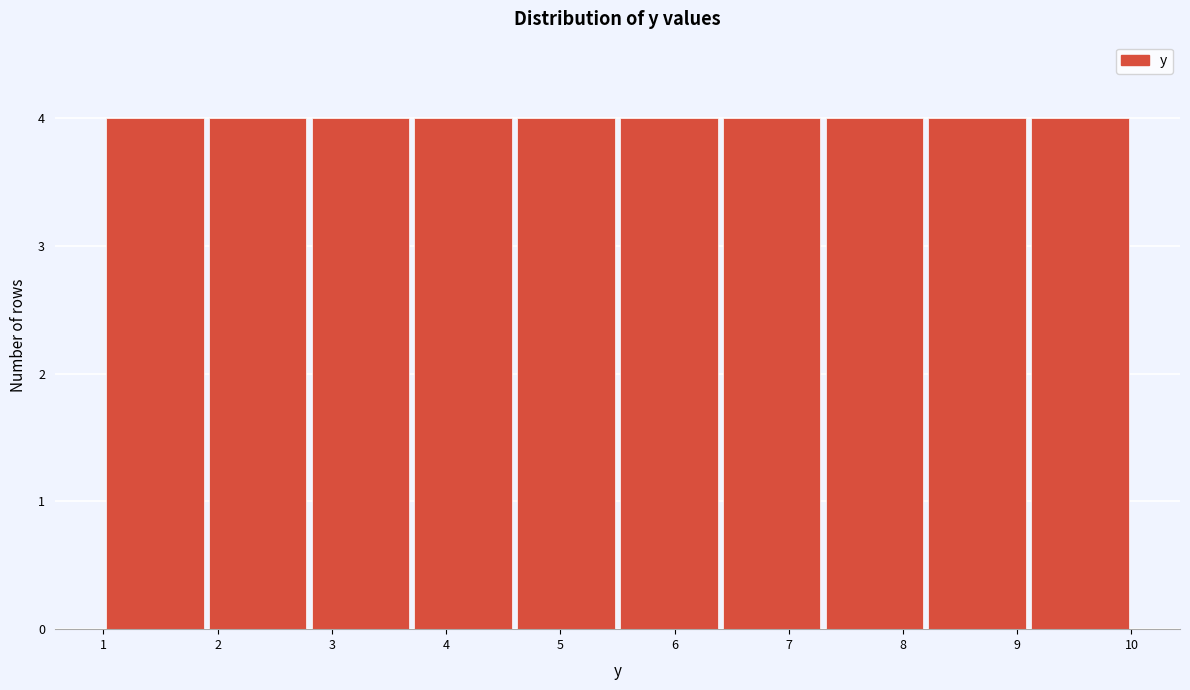

Reading left to right, transcribe this chart: for each bar, give the range it covers on the x-axis and its height. The values are not printed on the chart, so give them approximately, as read against the axis.

1.0 to 1.9: 4
1.9 to 2.8: 4
2.8 to 3.7: 4
3.7 to 4.6: 4
4.6 to 5.5: 4
5.5 to 6.4: 4
6.4 to 7.3: 4
7.3 to 8.2: 4
8.2 to 9.1: 4
9.1 to 10.0: 4